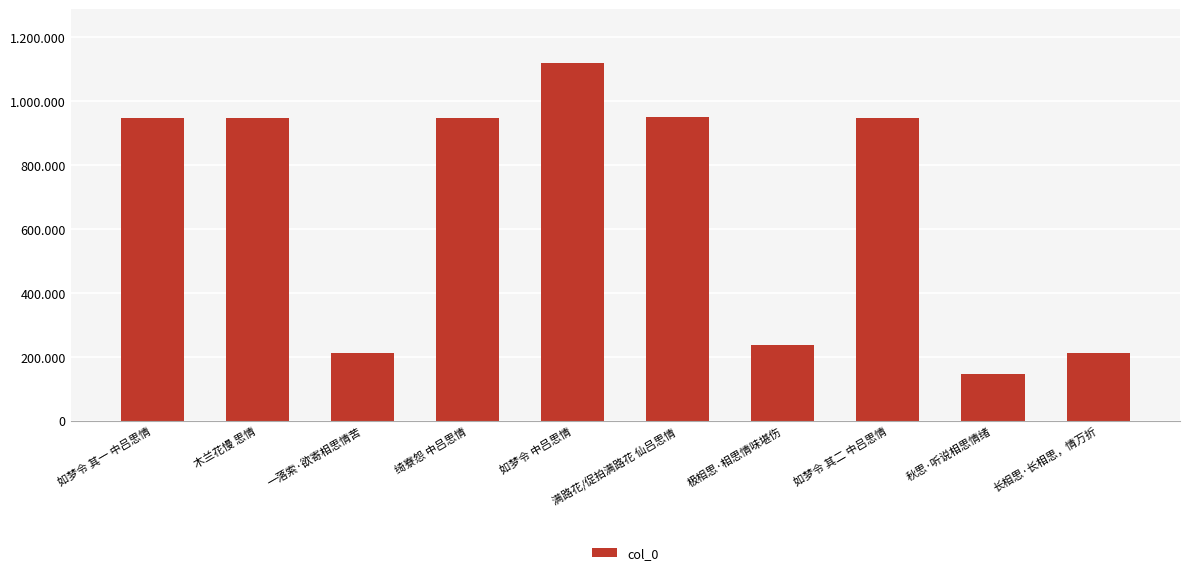

Where does the data first go above 949123?

绮寮怨 中吕思情